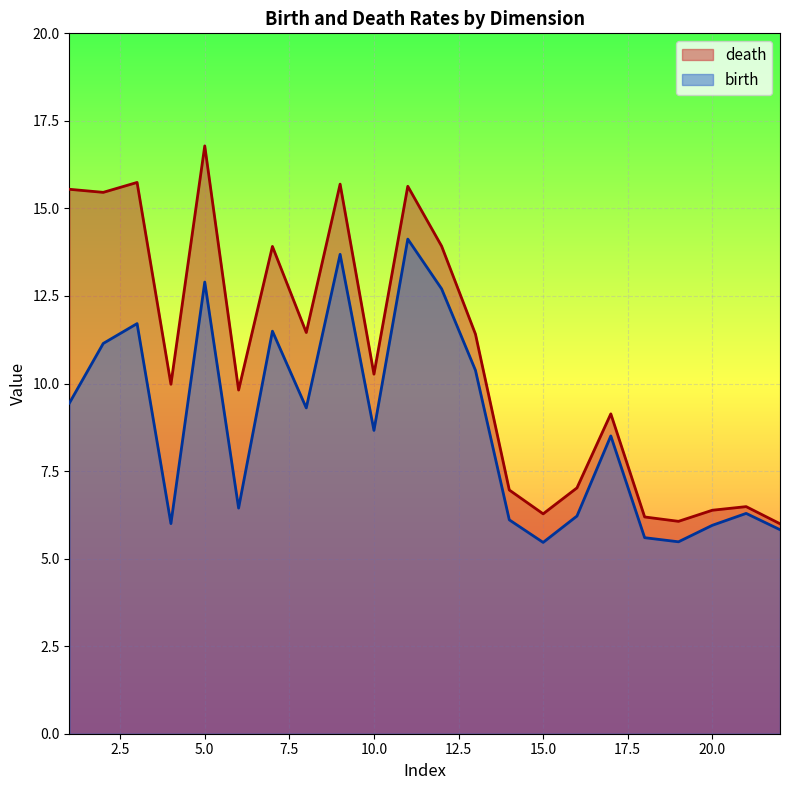

Which series has the largest total across all categories?

death